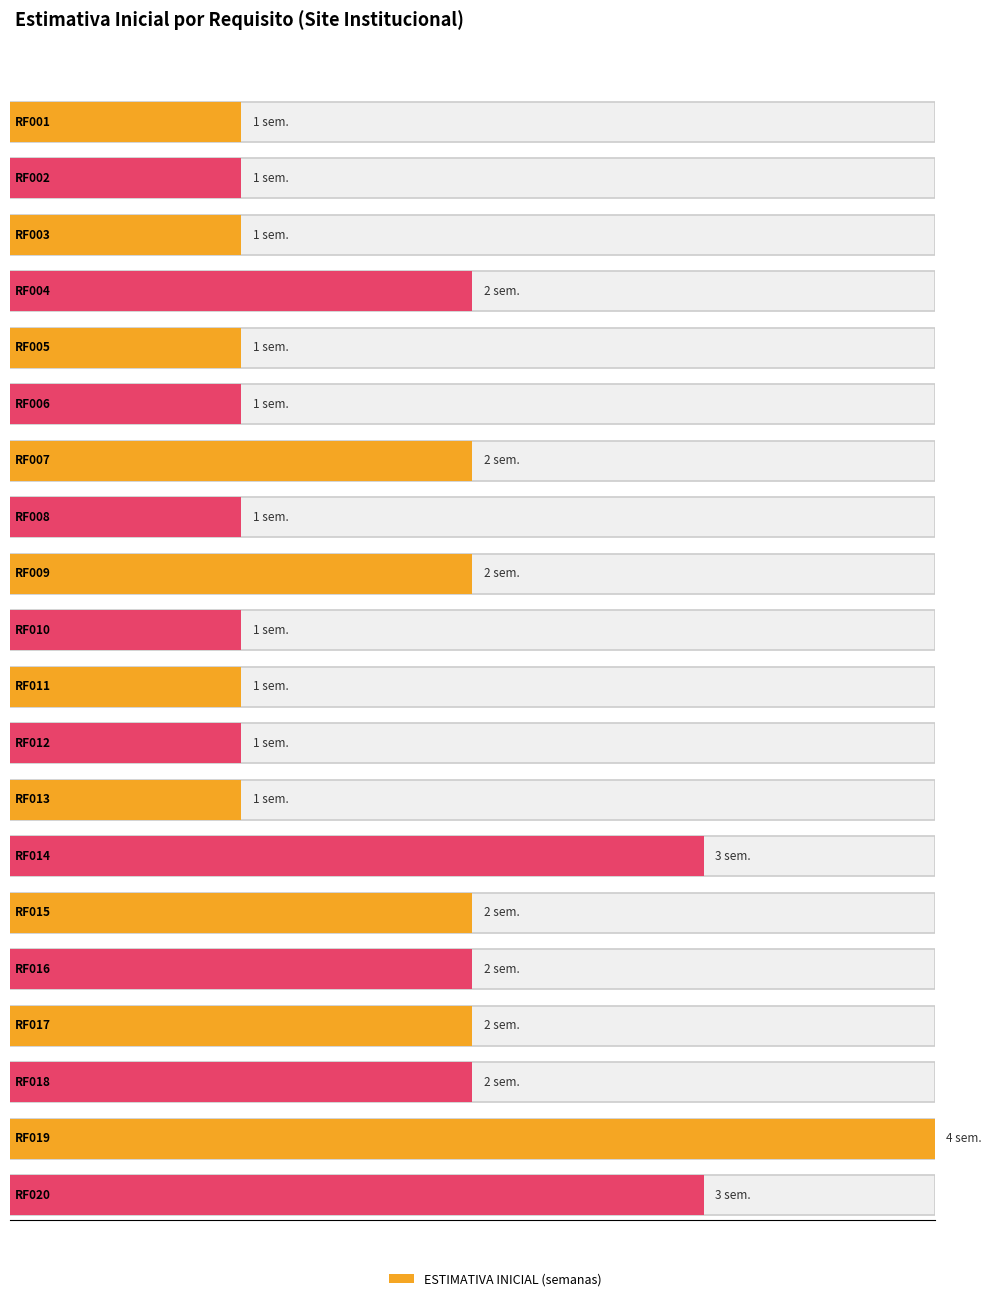

Between RF014 and RF001, which is larger?

RF014